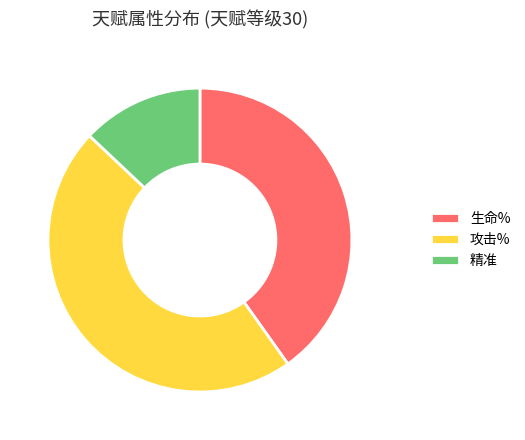

Combined, do 精准 and 攻击% account for over 50%?

Yes